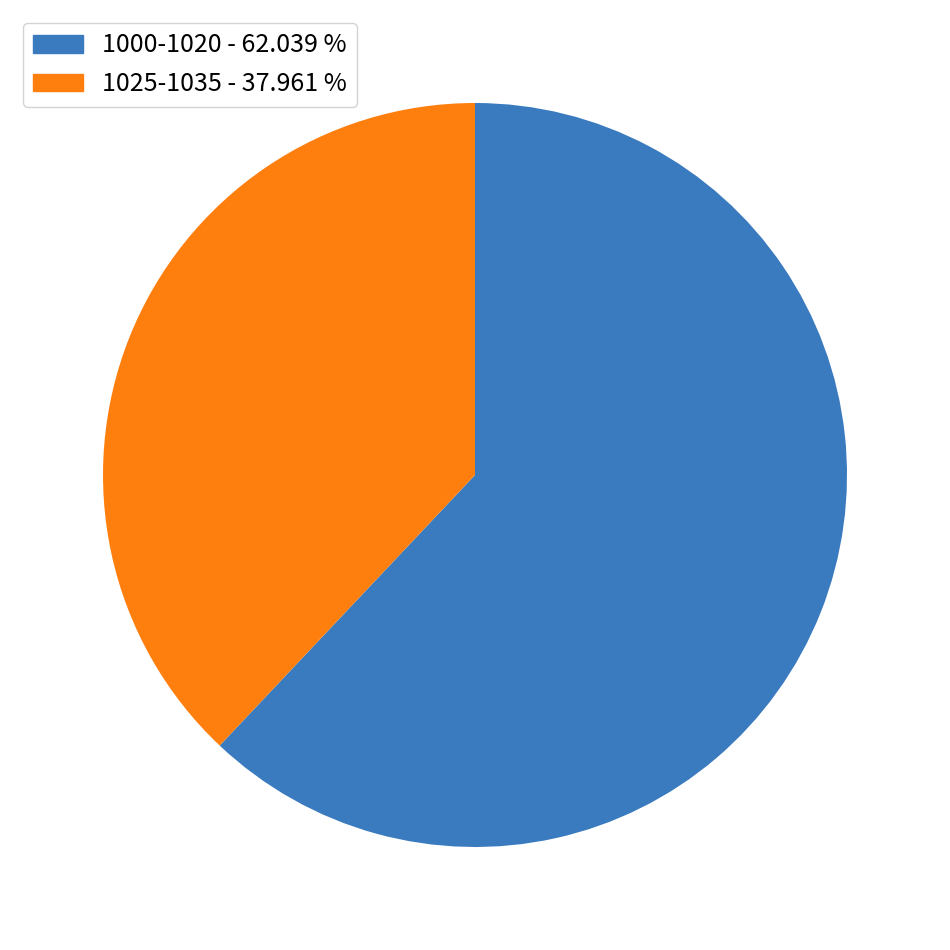

Is there a majority slice in this chart?

Yes